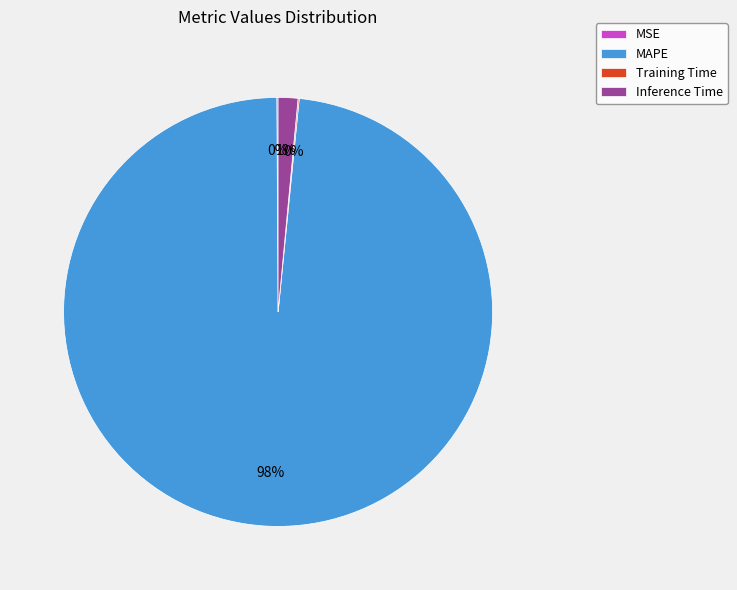

Which category has the biggest portion of the pie?

MAPE